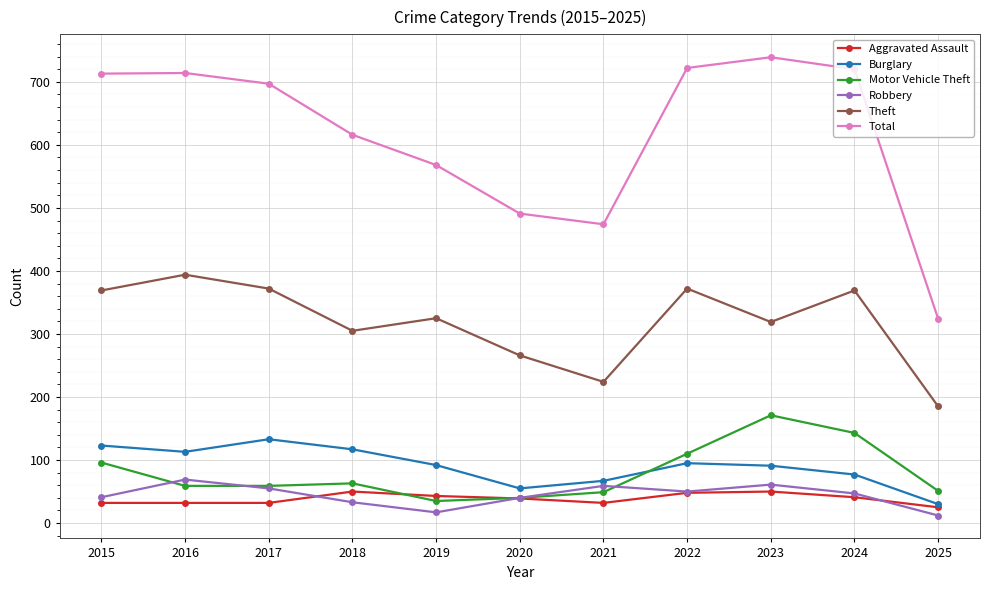

True or false: Total has a value of 324 at 2025.

True